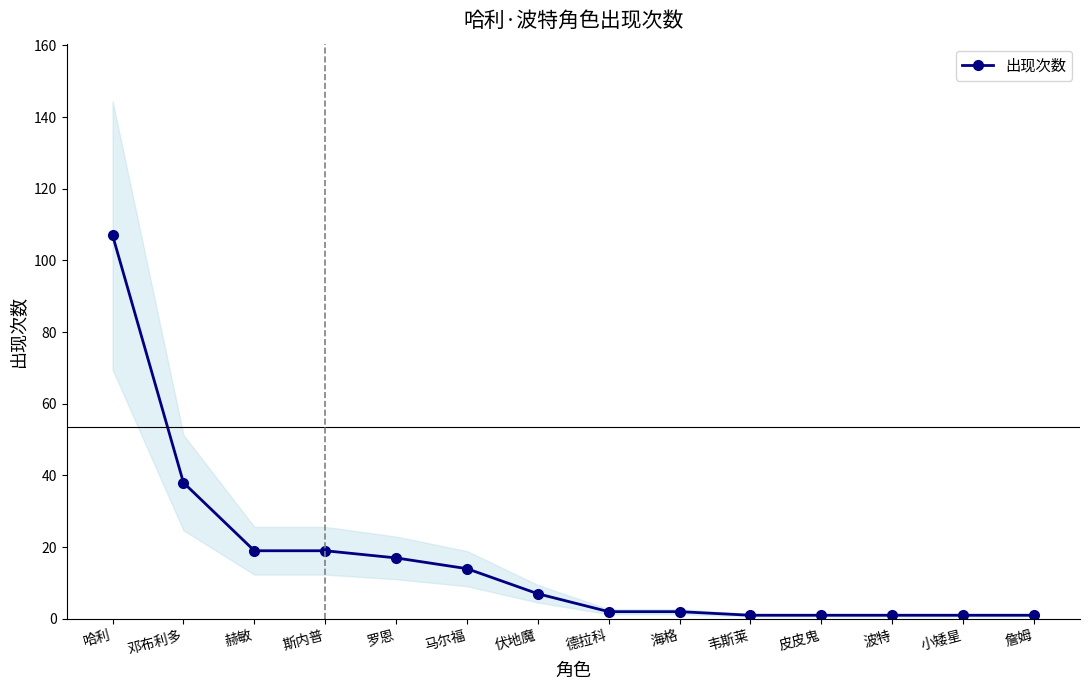

At which category does the chart reach its minimum across all series?

韦斯莱